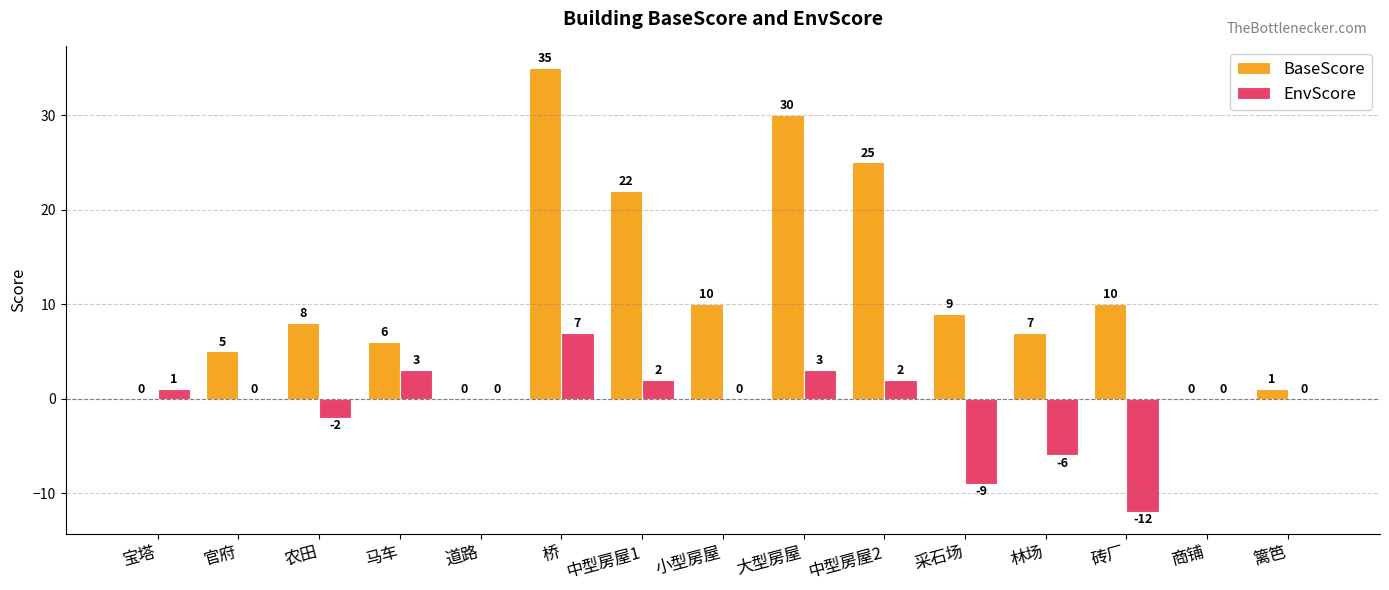

Are the bars grouped side by side (vs. stacked)?

Yes